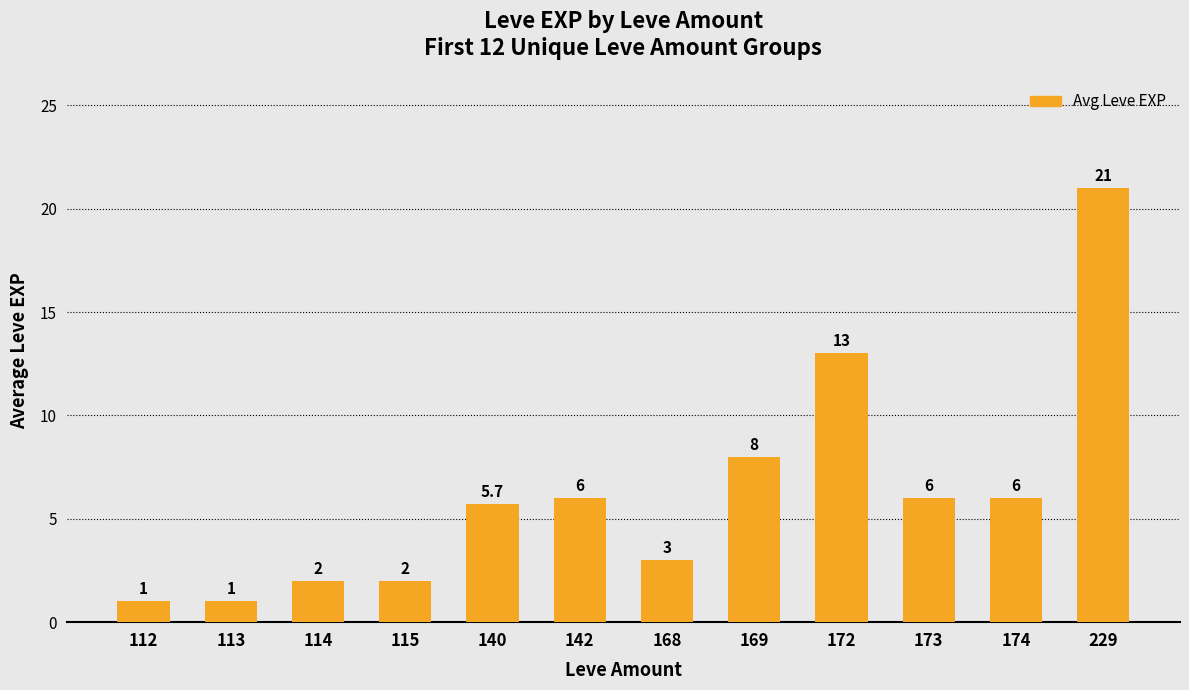

Reading left to right, transcribe all the data shown in this chart.

112=1.0	113=1.0	114=2.0	115=2.0	140=5.7	142=6.0	168=3.0	169=8.0	172=13.0	173=6.0	174=6.0	229=21.0